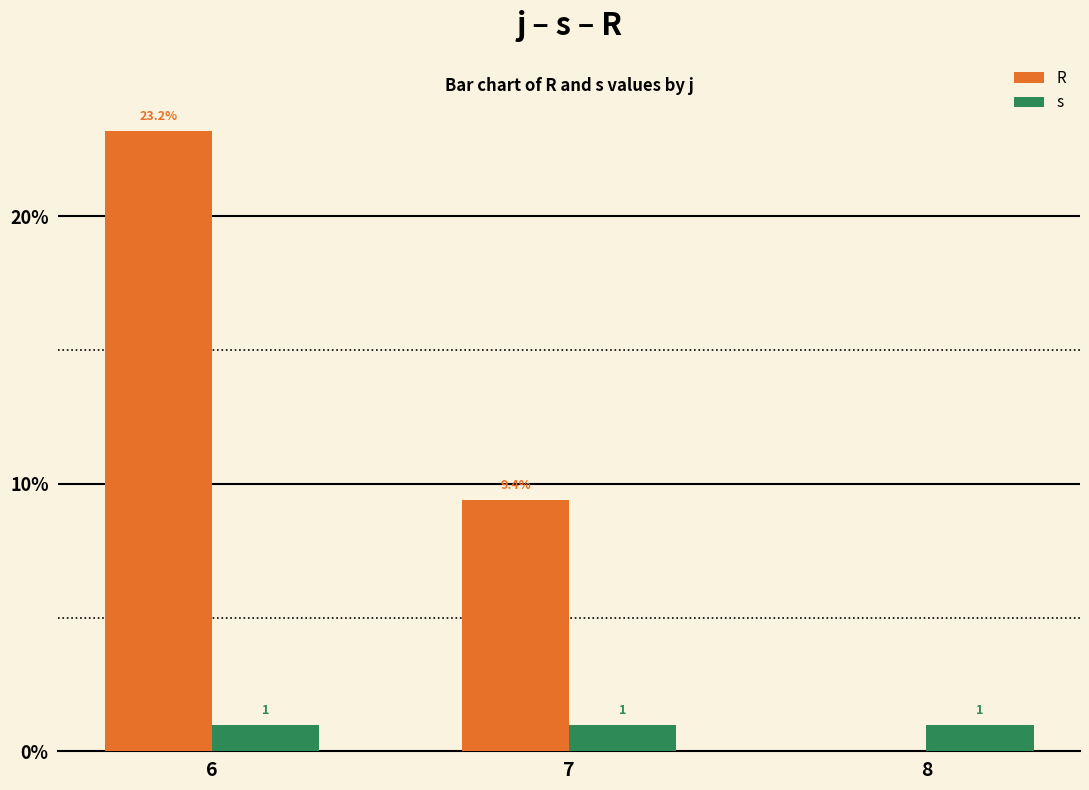

Does the chart contain stacked bars?

No